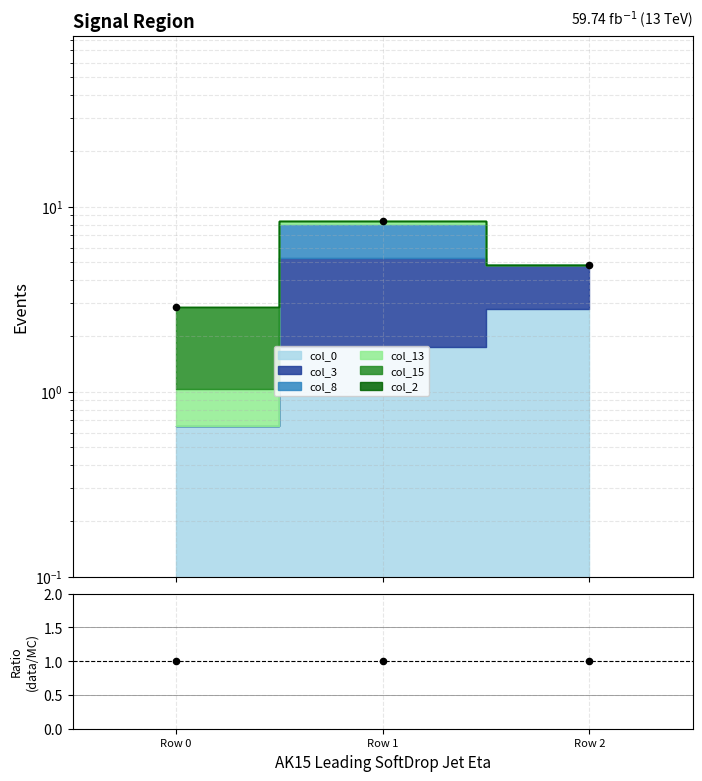

What is the change in value from Row 1 to Row 2?

-3.5